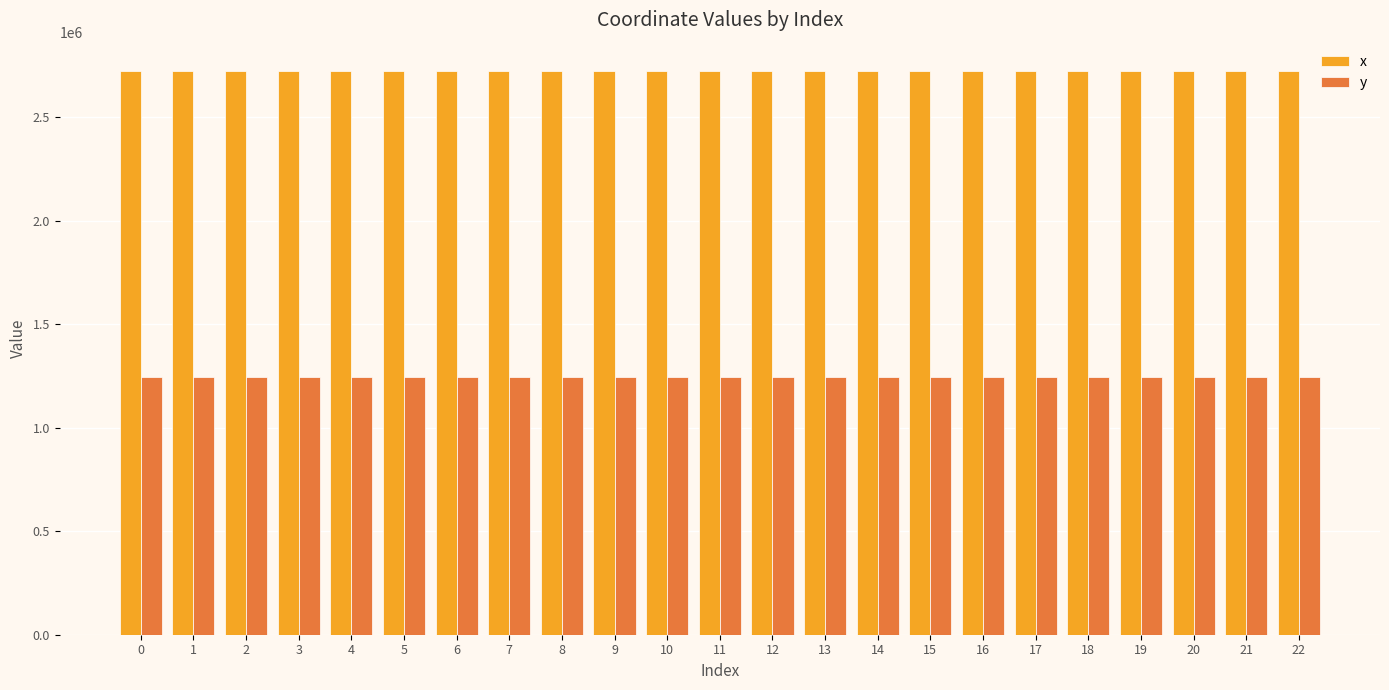

How many groups of bars are there?

23